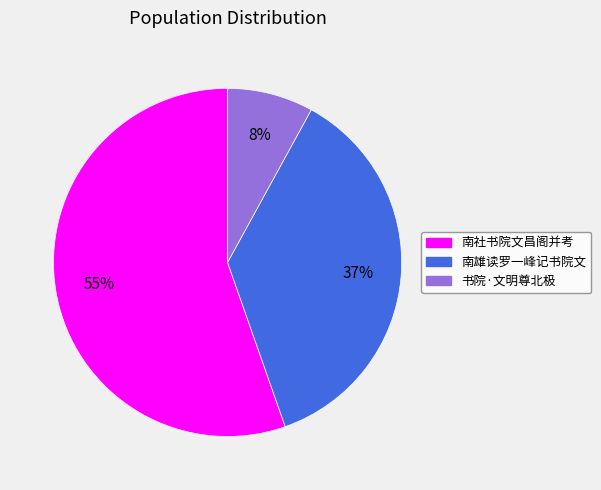

Combined, do 书院·文明尊北极 and 南社书院文昌阁并考 account for over 50%?

Yes